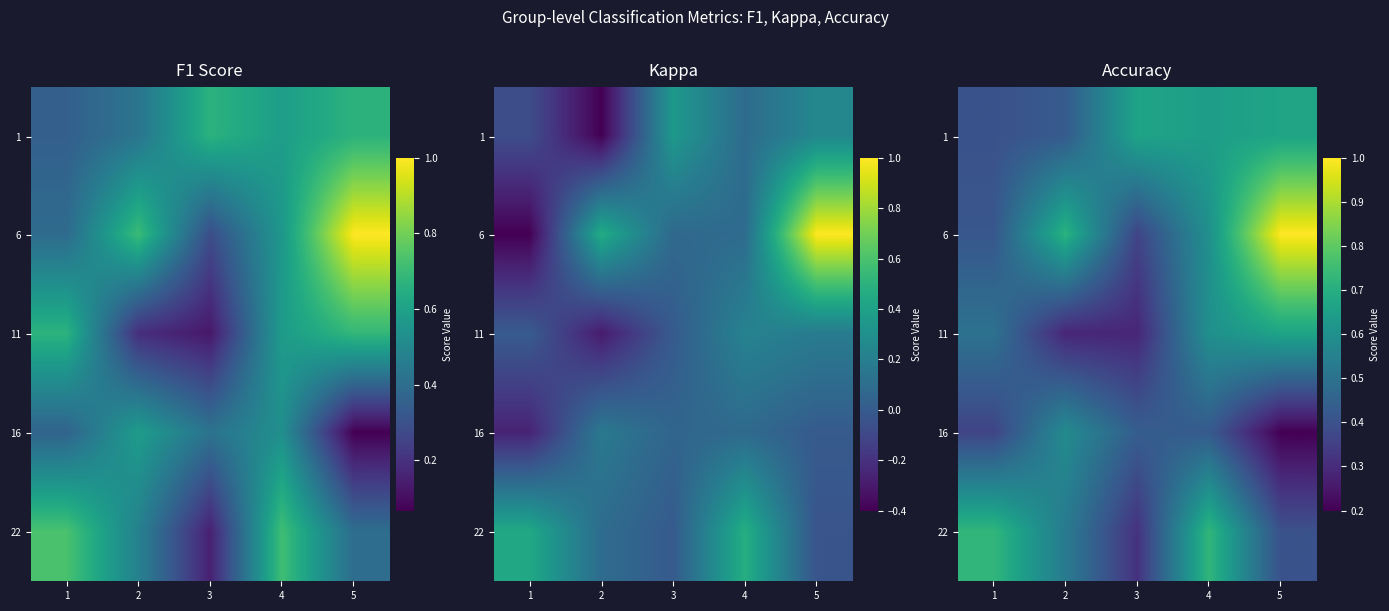

What is the maximum value shown in the chart?

1.0